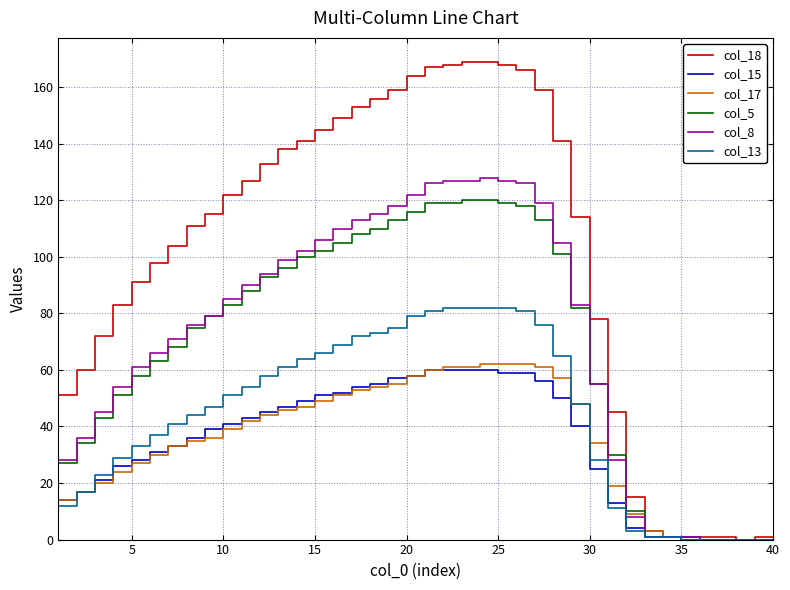

True or false: col_17 and col_5 intersect in this chart.

True